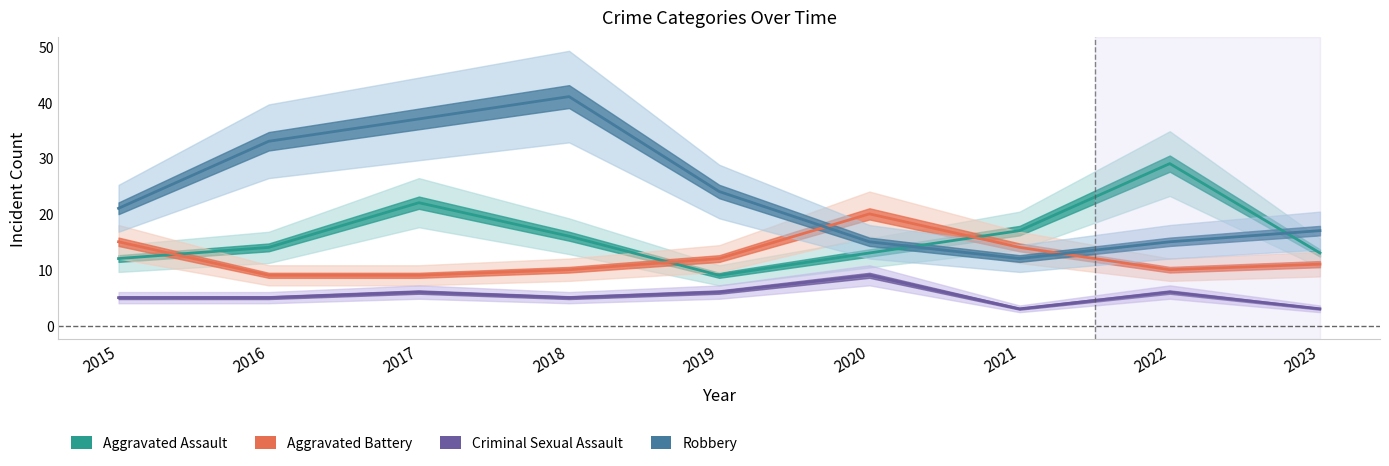

Count the number of categories in the chart.

9